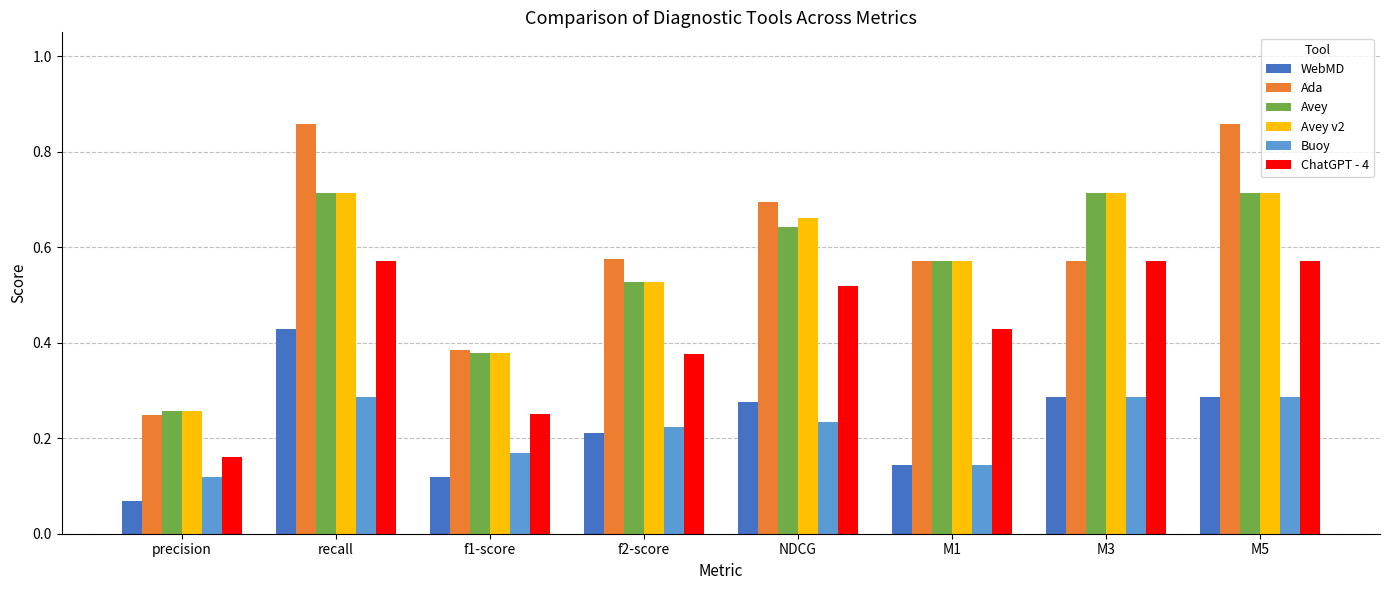

What is the total value across all series at recall?

3.6